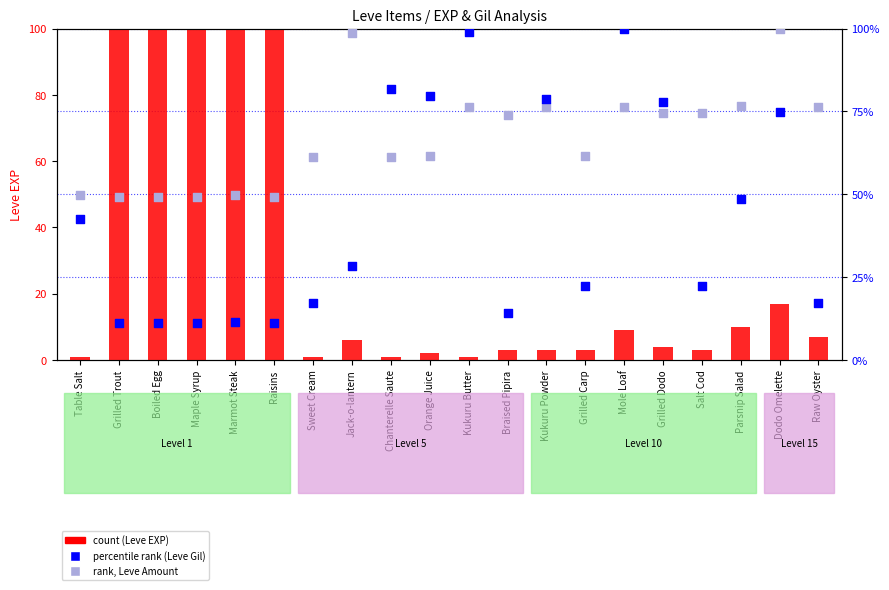

What are all the series names shown in the legend?

count (Leve EXP), percentile rank (Leve Gil), rank, Leve Amount